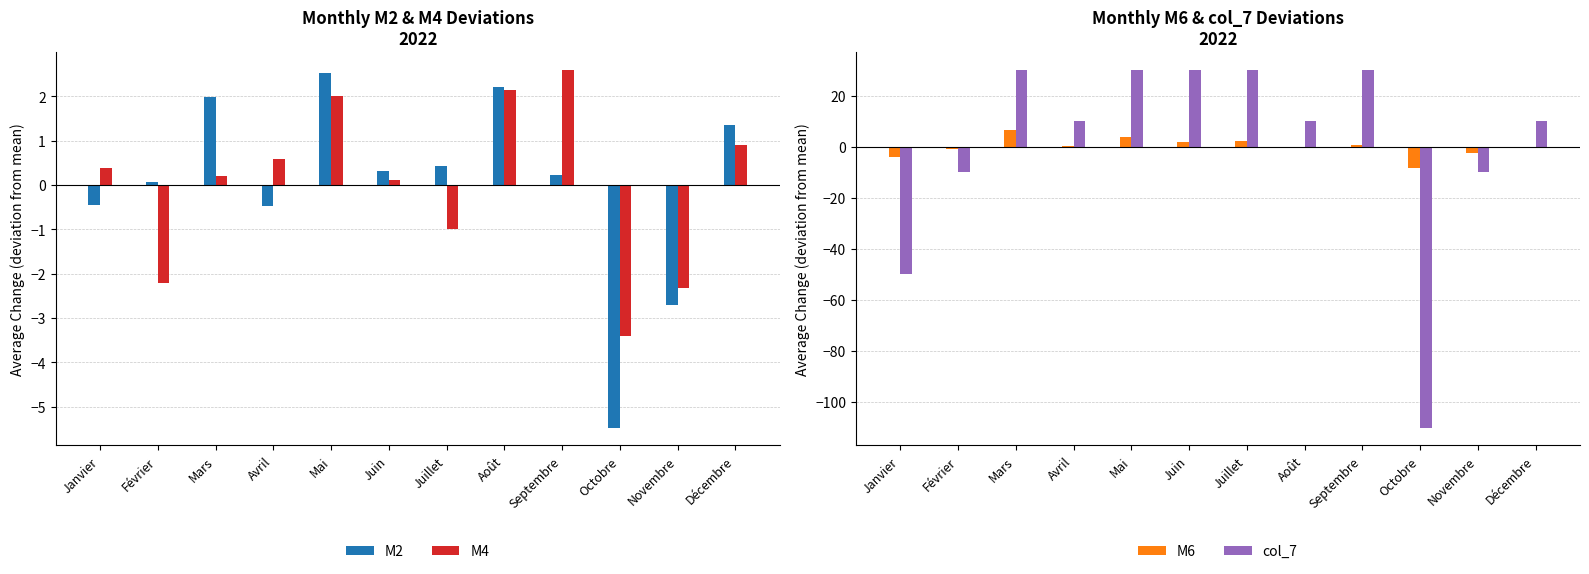

What is the total value across all series at Mars?

38.7